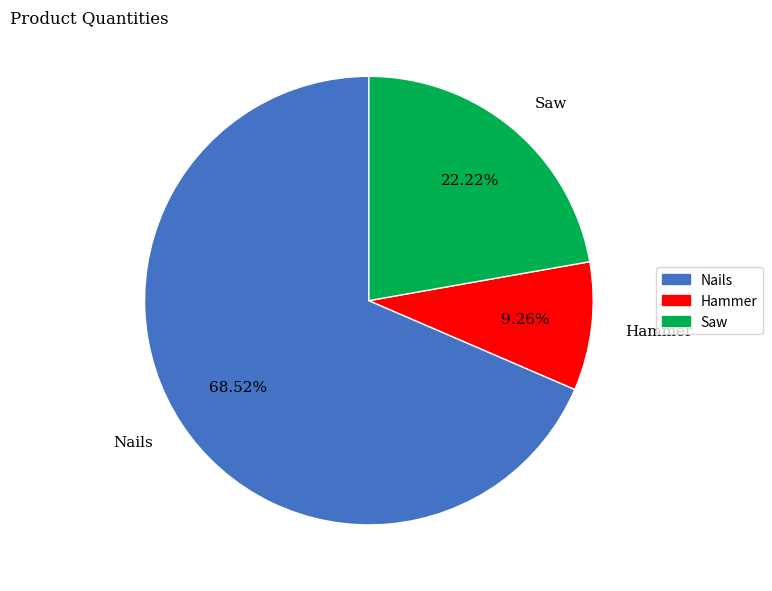

Rank the categories by value from highest to lowest.

Nails, Saw, Hammer